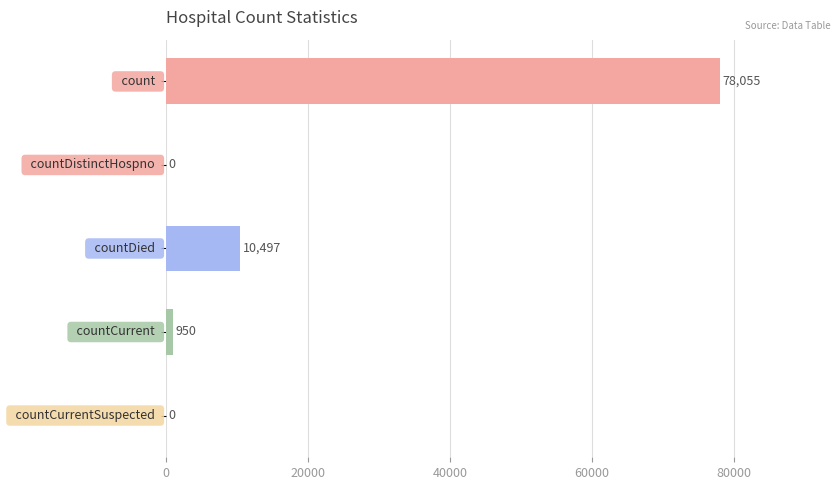

What is the sum of all values?

89502